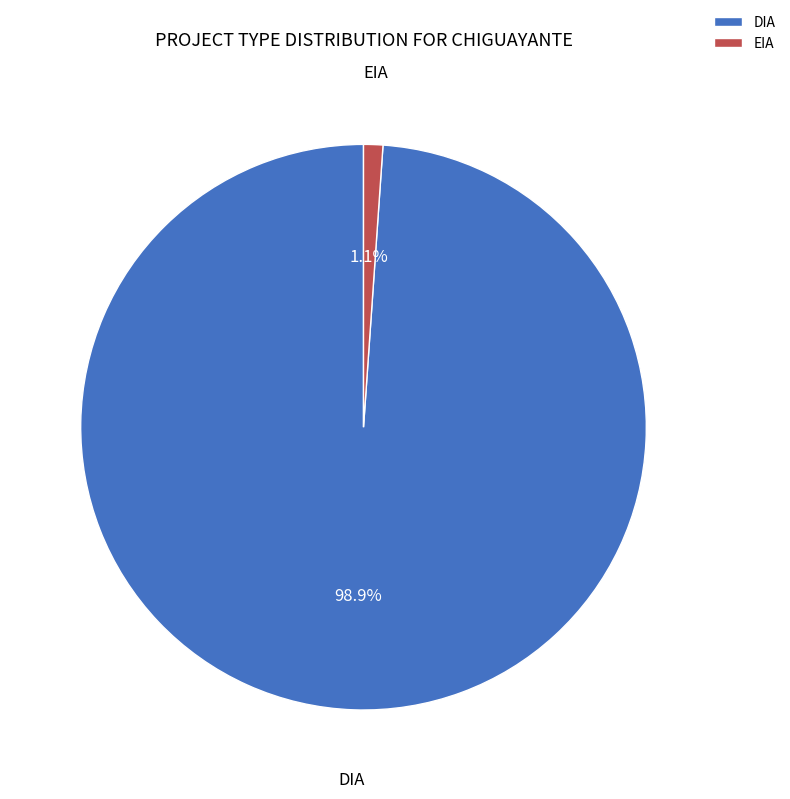

How many segments does this pie chart have?

2